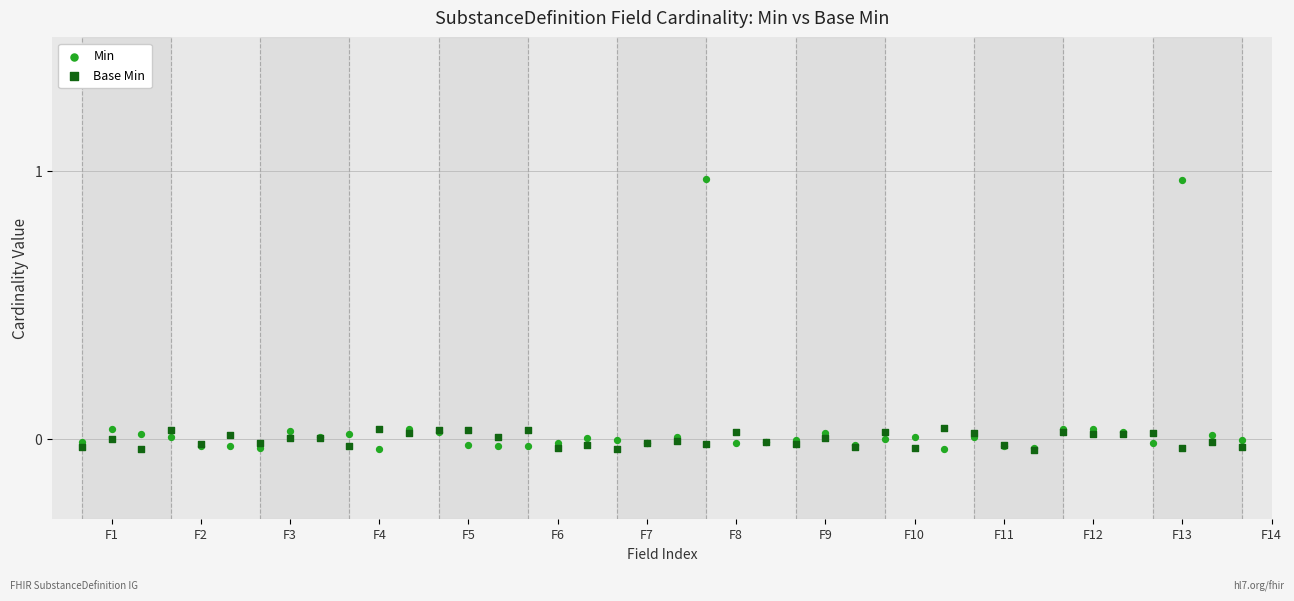

Which series has the widest spread of Y values?

Min